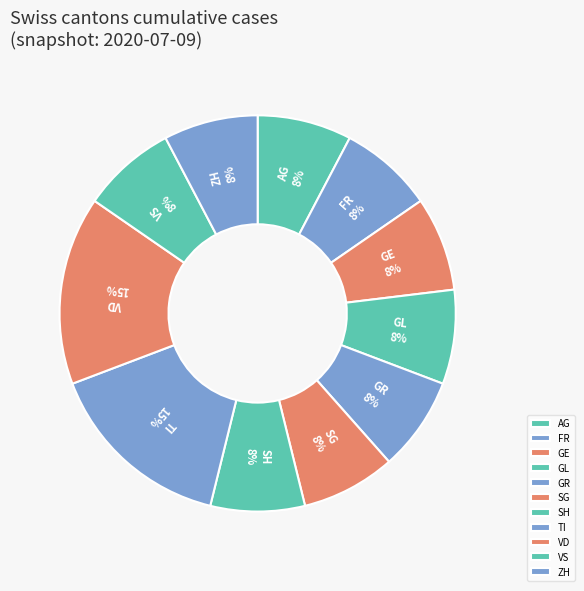

Is the sum of VD and SH greater than half?

No